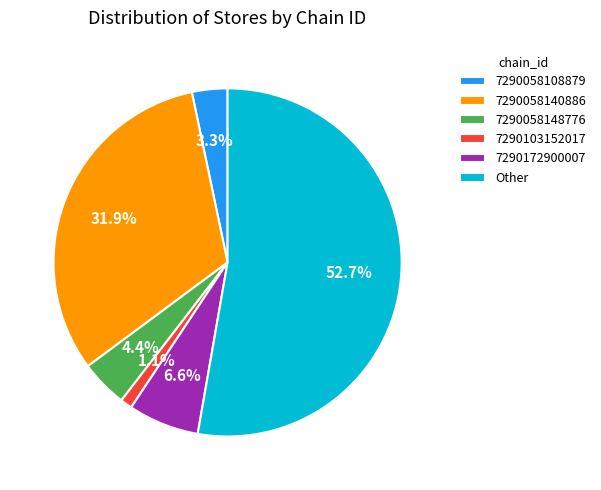

The 7290103152017 slice represents 7% of the pie. True or false?

False